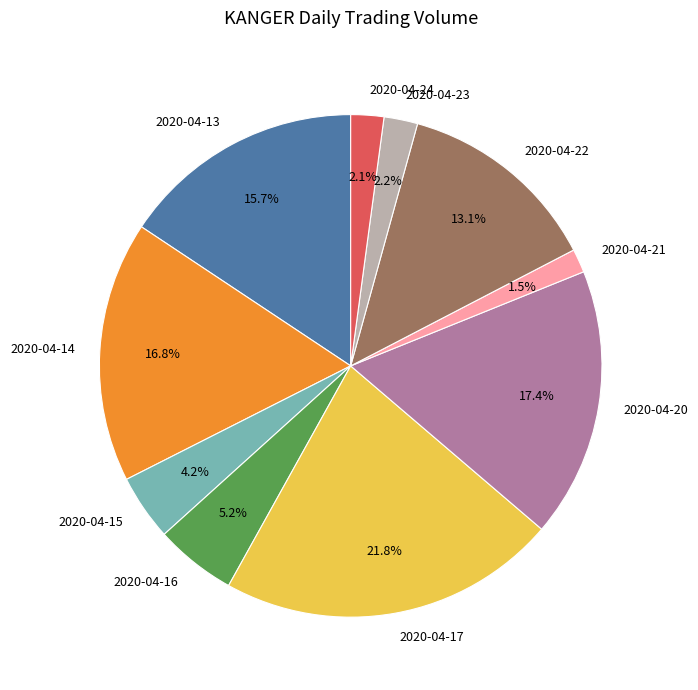

Between 2020-04-22 and 2020-04-16, which is larger?

2020-04-22